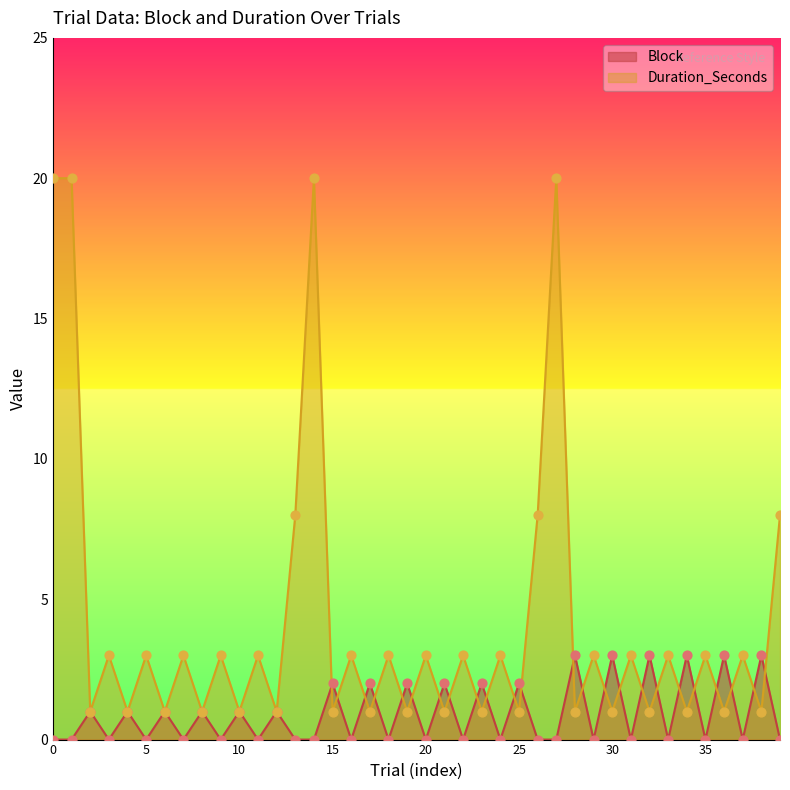

What are all the series names shown in the legend?

Block, Duration_Seconds